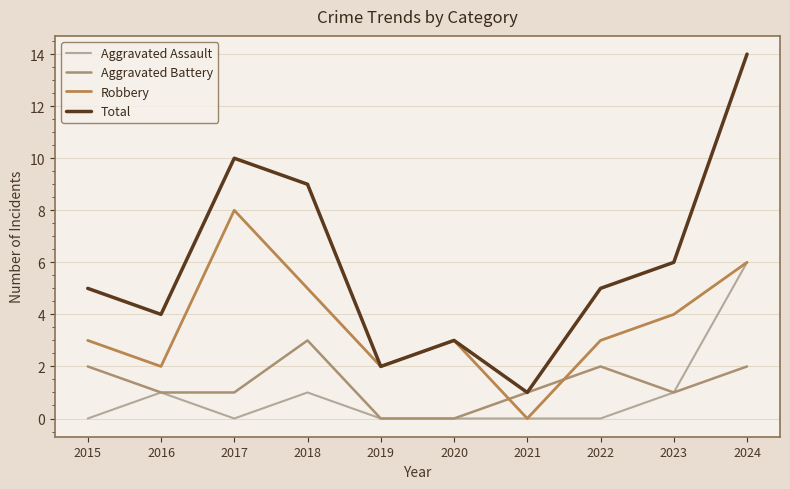

Reading left to right, transcribe all the data shown in this chart.

Aggravated Assault: 2015=0	2016=1	2017=0	2018=1	2019=0	2020=0	2021=0	2022=0	2023=1	2024=6
Aggravated Battery: 2015=2	2016=1	2017=1	2018=3	2019=0	2020=0	2021=1	2022=2	2023=1	2024=2
Robbery: 2015=3	2016=2	2017=8	2018=5	2019=2	2020=3	2021=0	2022=3	2023=4	2024=6
Total: 2015=5	2016=4	2017=10	2018=9	2019=2	2020=3	2021=1	2022=5	2023=6	2024=14